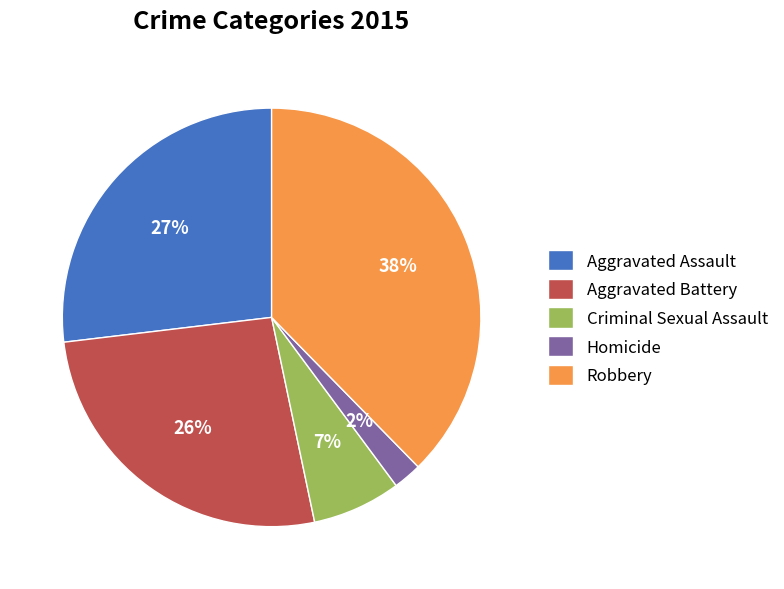

How many slices are in this pie chart?

5